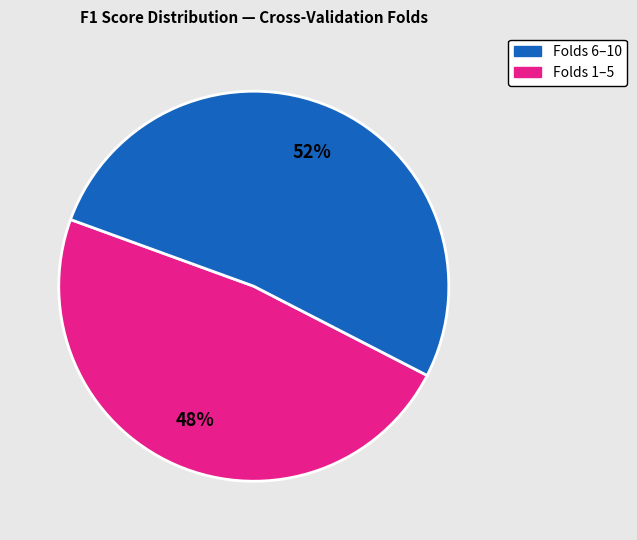

Count the number of slices in the pie.

2